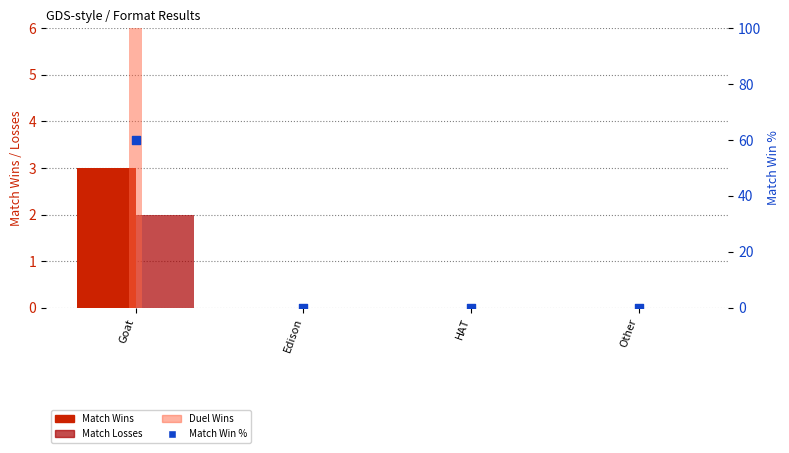

Which series has the largest total across all categories?

Match Win %